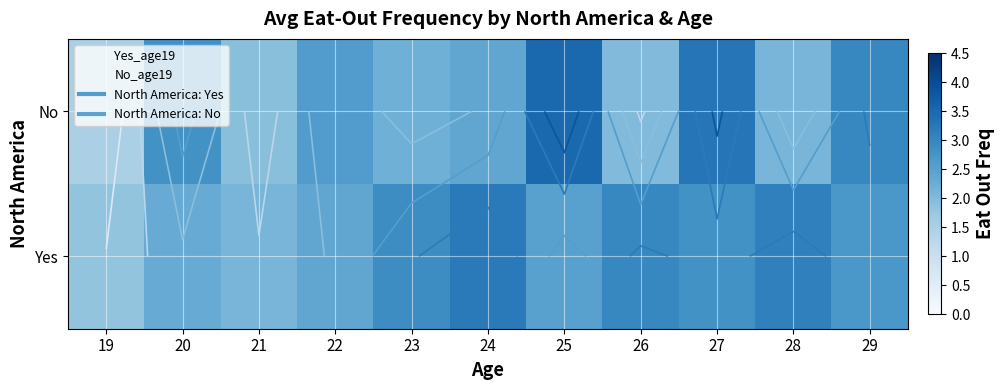

What is the difference between the maximum and minimum values in the Yes series?

1.4